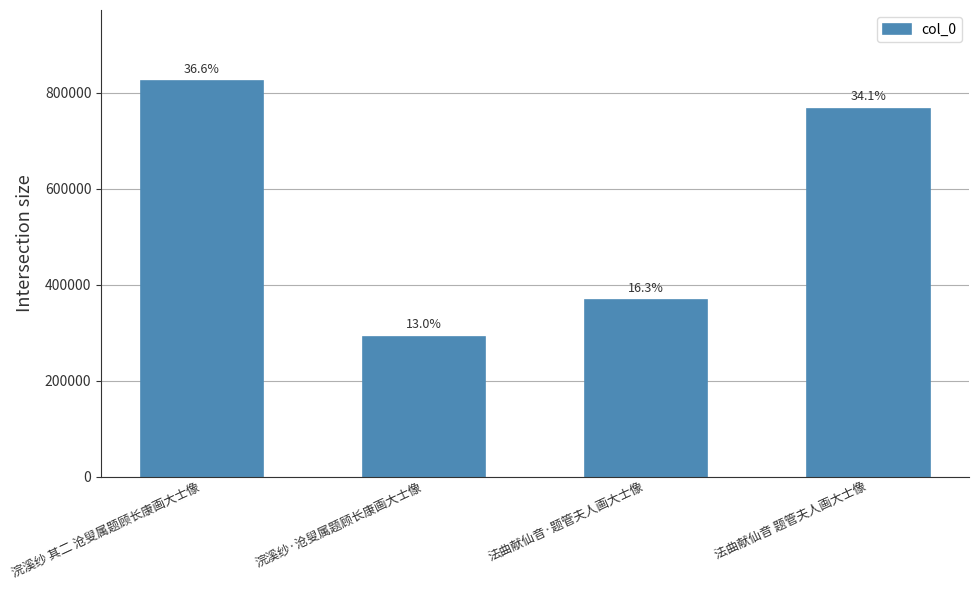

At which label does the data first exceed 766553?

浣溪纱 其二 沧叟属题顾长康画大士像